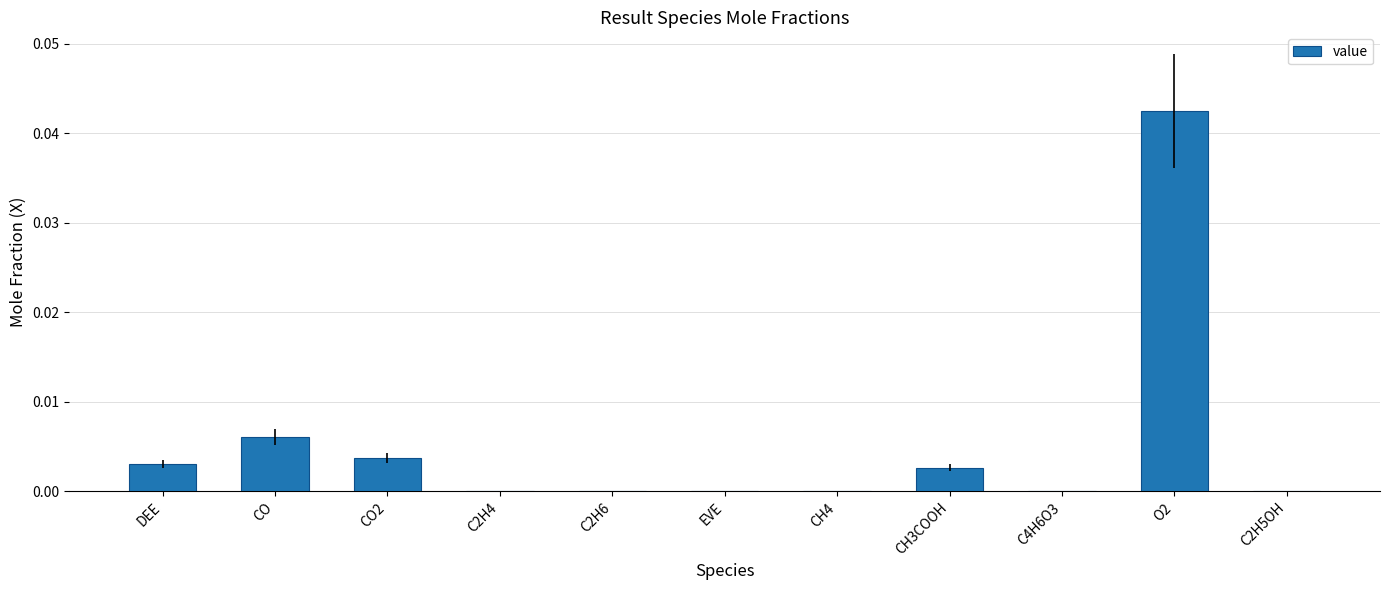

Between O2 and C2H5OH, which is larger?

O2